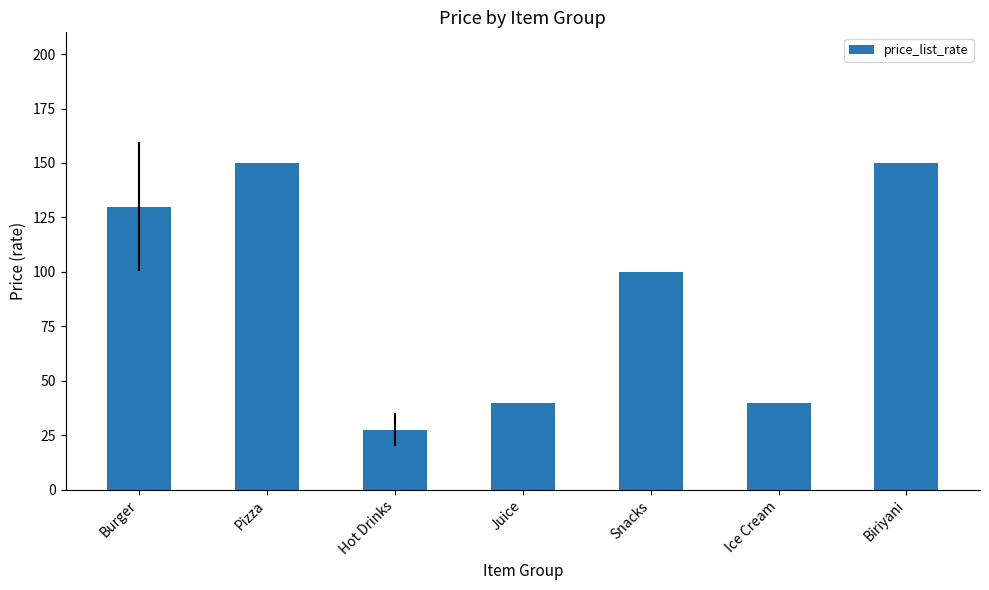

What is the label of the 5th bar from the right?

Hot Drinks